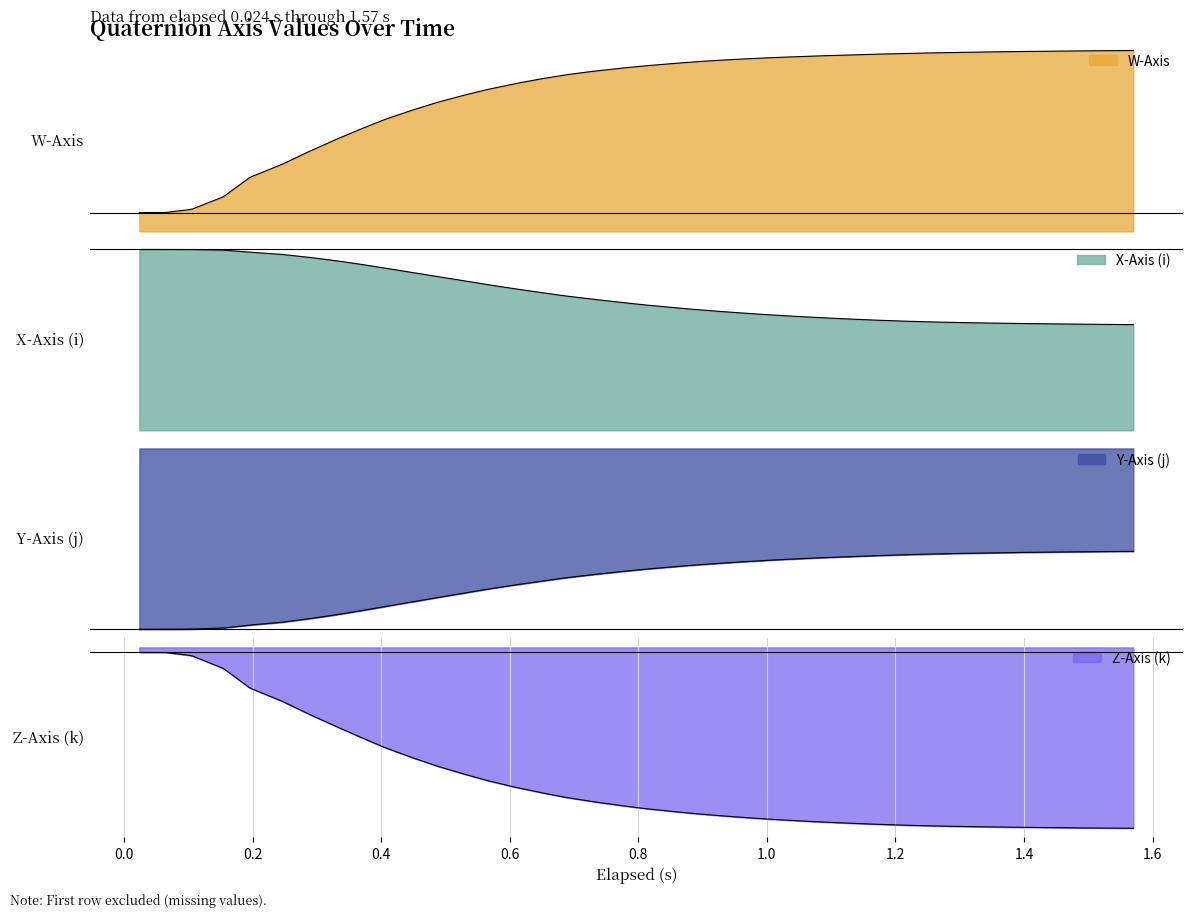

True or false: X-Axis (i) and Z-Axis (k) intersect in this chart.

False